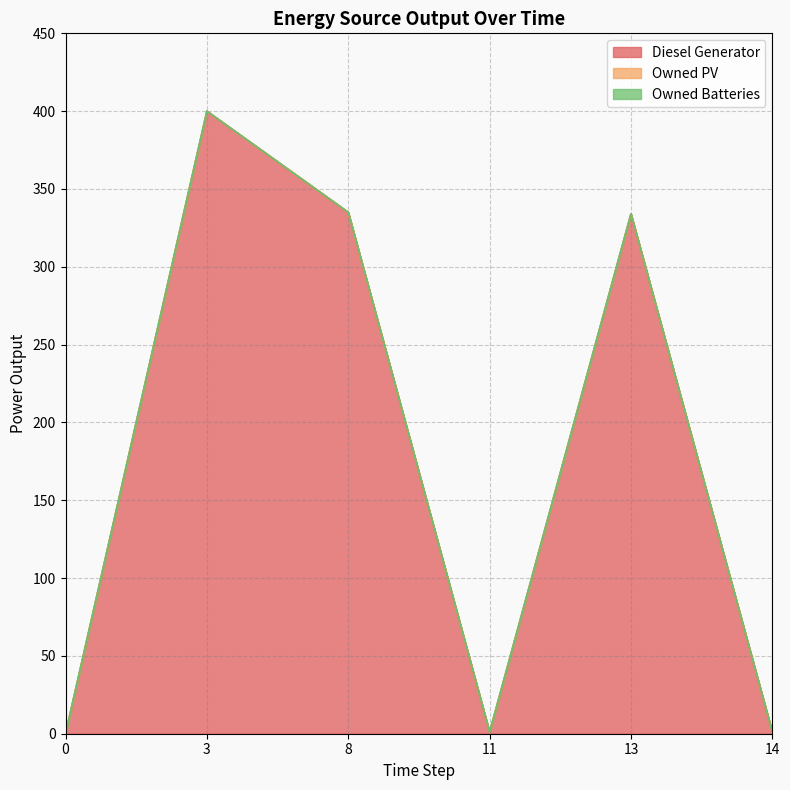

True or false: Owned Batteries and Owned PV cross at least once.

False